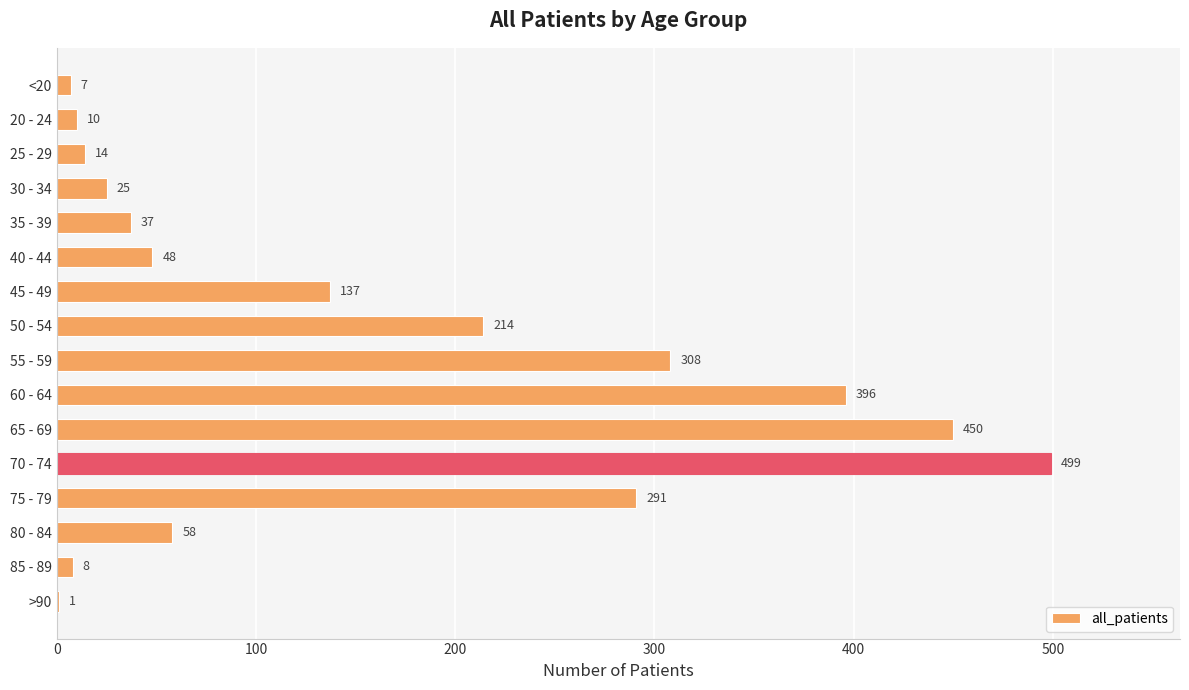

Between 75 - 79 and 70 - 74, which is larger?

70 - 74